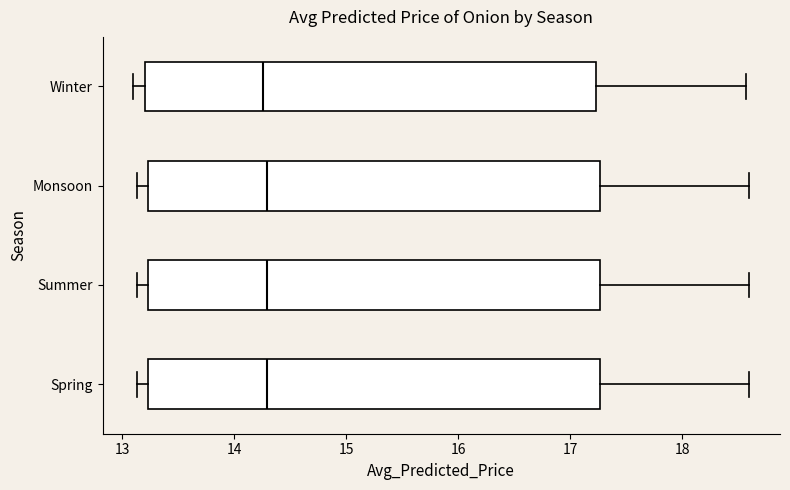

Where is the left edge of the box for Spring on the x-axis? The values are not printed on the chart, so give them approximately, as read against the axis.

13.2